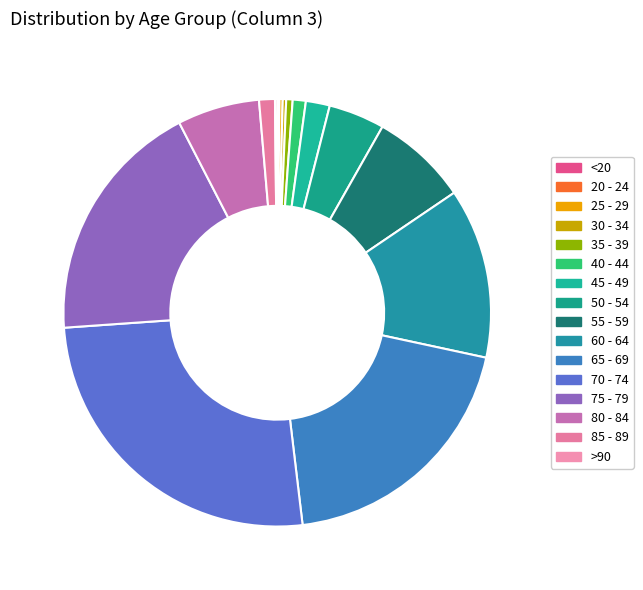

Rank the categories by value from highest to lowest.

70 - 74, 65 - 69, 75 - 79, 60 - 64, 55 - 59, 80 - 84, 50 - 54, 45 - 49, 85 - 89, 40 - 44, 35 - 39, 30 - 34, 25 - 29, >90, <20, 20 - 24